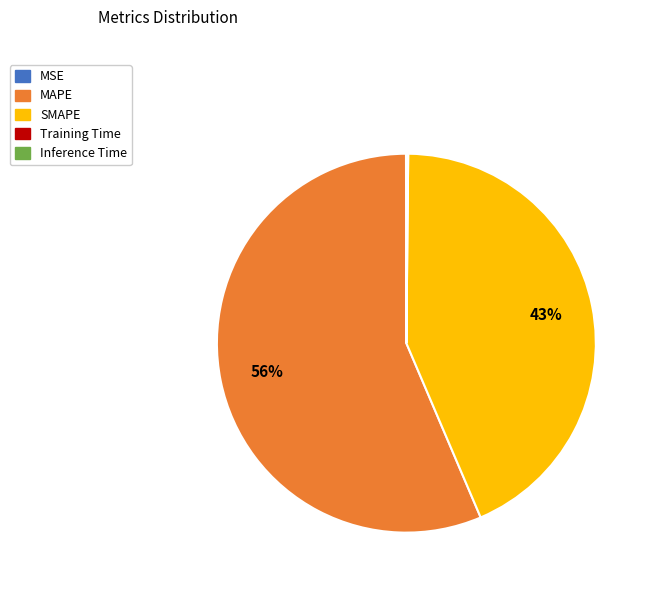

To the nearest percent, what is the average slice percentage?

20%